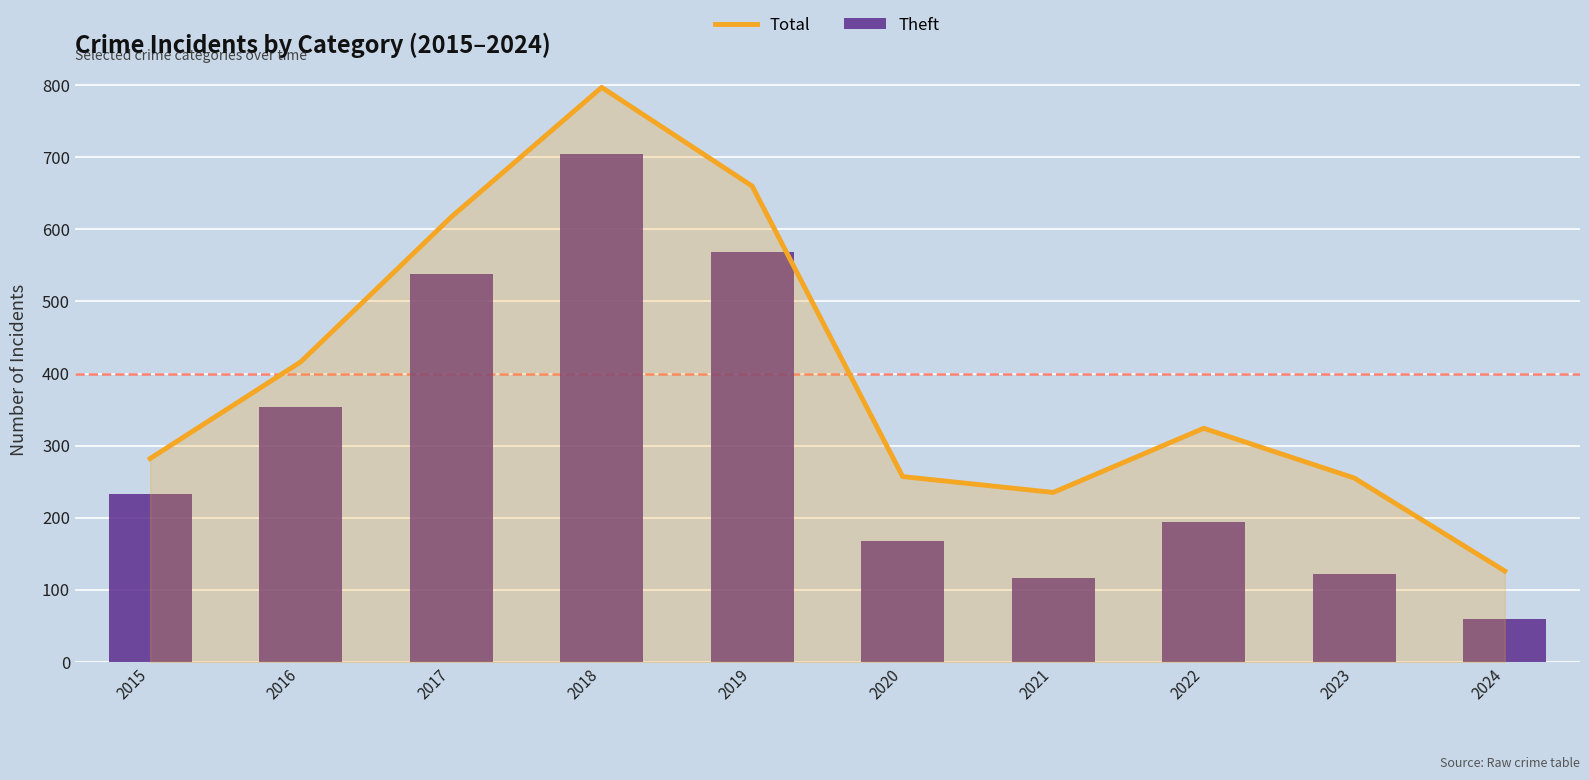

Reading left to right, transcribe all the data shown in this chart.

Total: 282	416	617	797	660	257	235	324	255	126
Theft: 233	354	538	705	568	168	116	194	122	60